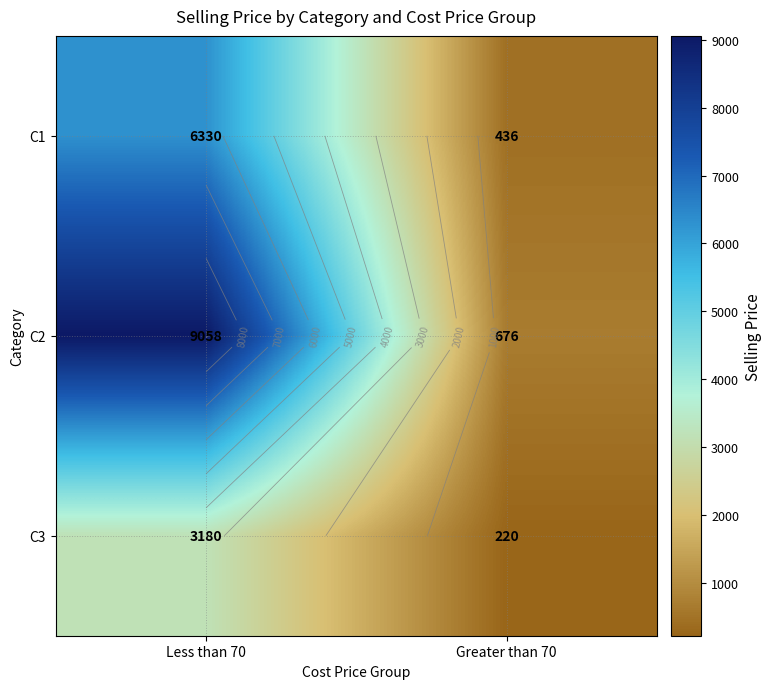

What is the sum of all C2 values?

9734